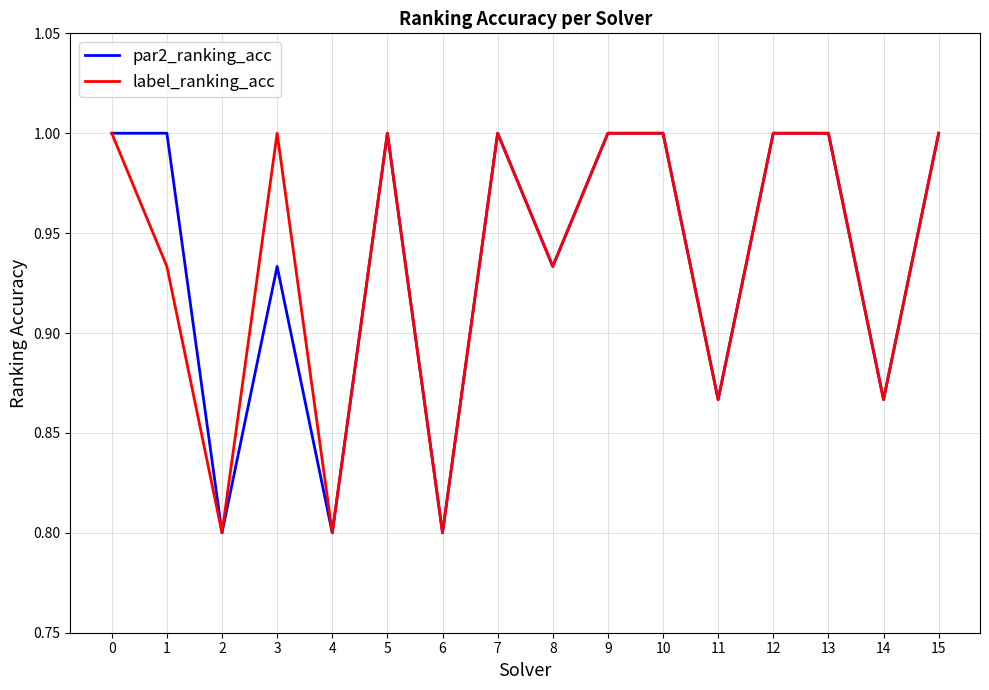

What is the highest value of the par2_ranking_acc series?

1.0